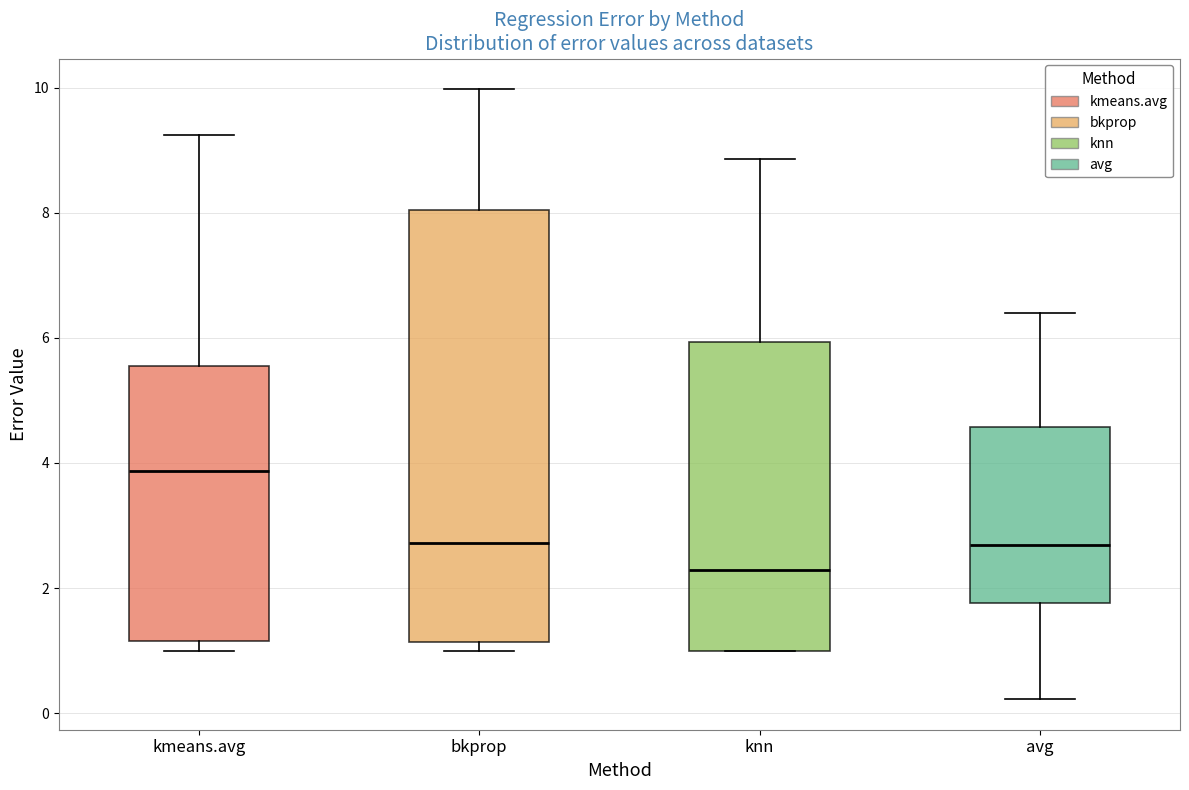

Reading left to right, transcribe this box plot: for each box, give where its median line is, the range the box spans, and where its two whiskers end, as read against the y-axis. The values are not printed on the chart, so give them approximately, as read against the axis.

kmeans.avg: median 3.8, box 1.2 to 5.6, whiskers 1.0 to 9.2
bkprop: median 2.8, box 1.2 to 8.0, whiskers 1.0 to 10.0
knn: median 2.2, box 1.0 to 6.0, whiskers 1.0 to 8.8
avg: median 2.6, box 1.8 to 4.6, whiskers 0.2 to 6.4